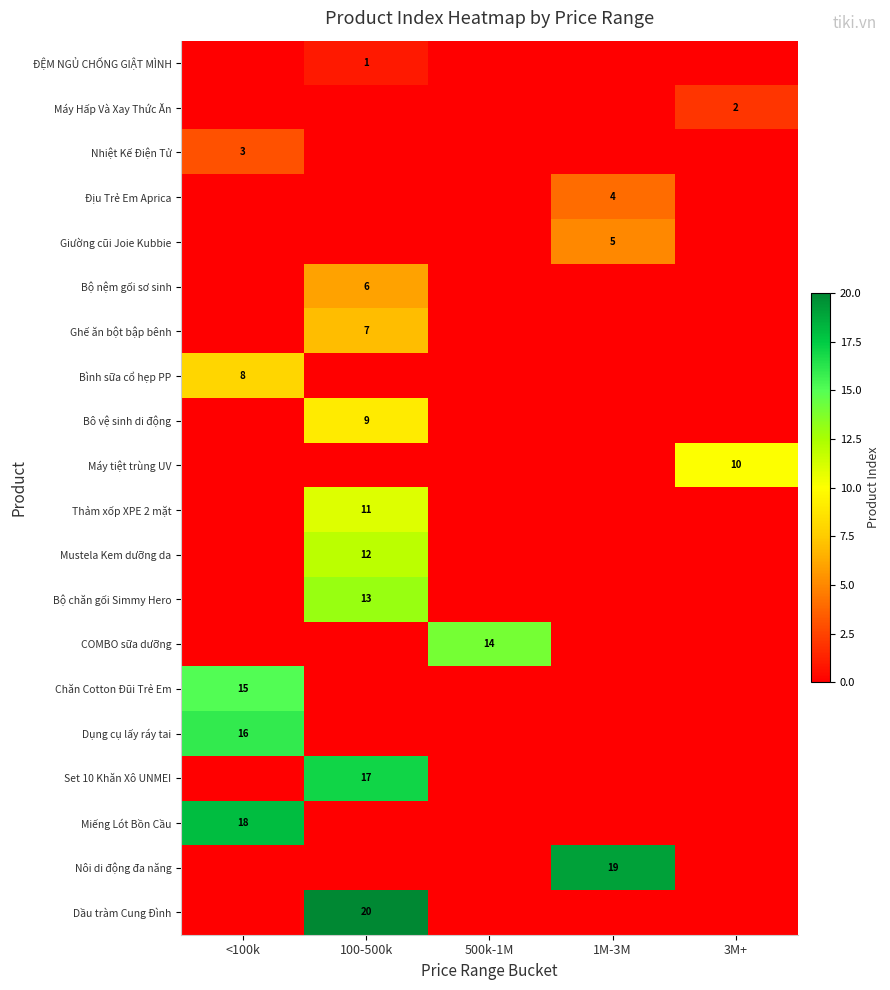

The Mustela Kem dưỡng da series shows 12 at 100-500k. True or false?

True